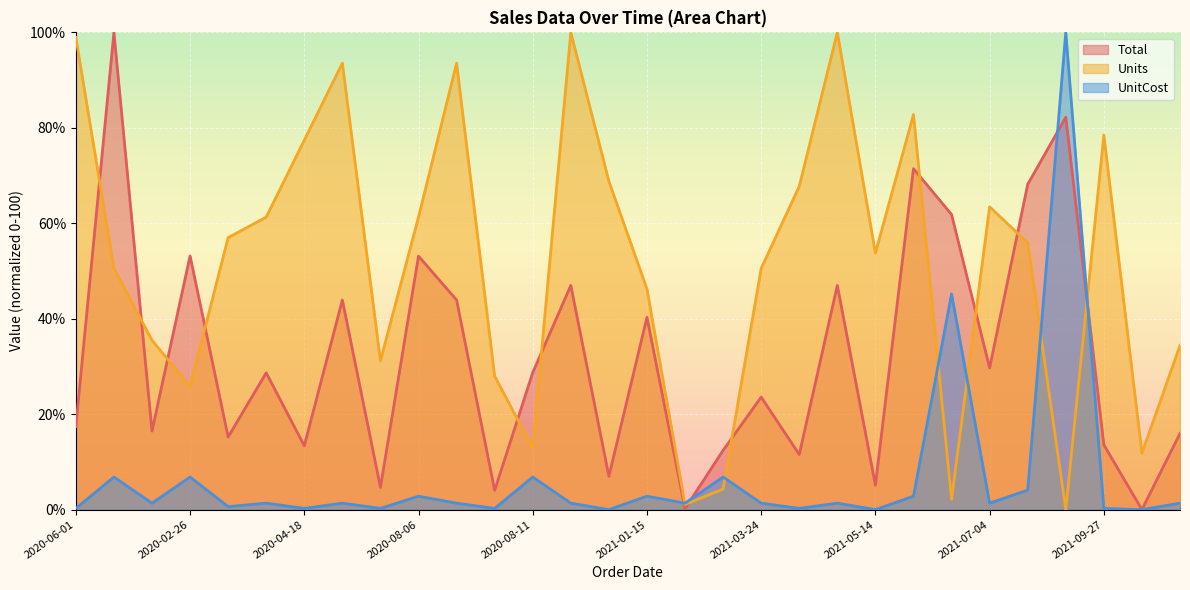

What is the highest value of the UnitCost series?

100.0